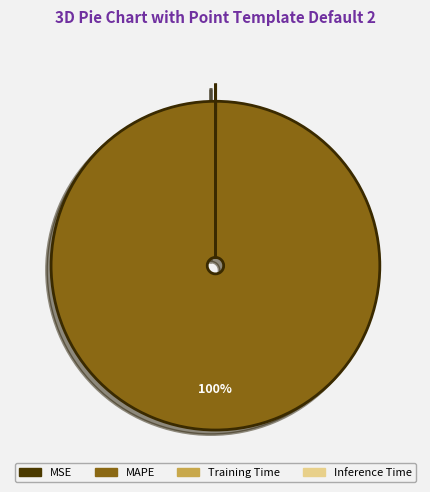

Which slice is the largest?

MAPE